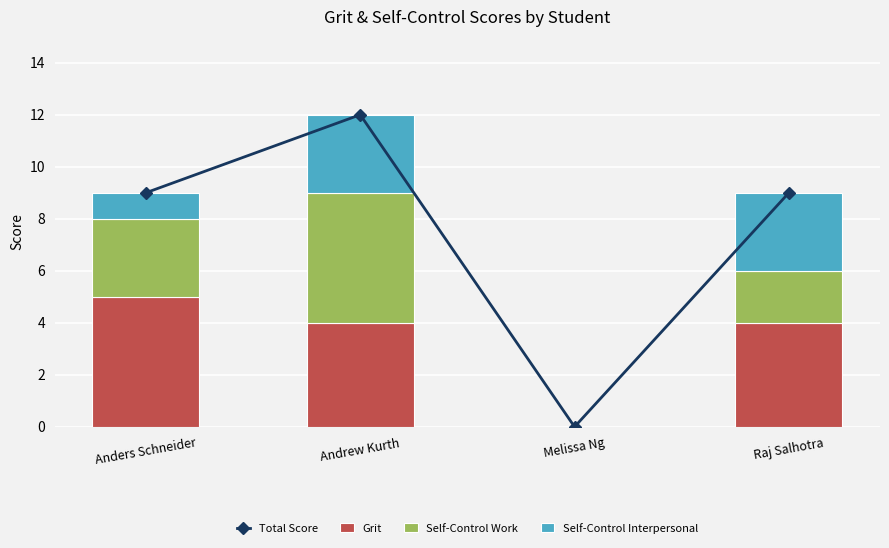

What is the sum of all Self-Control Interpersonal values?

7